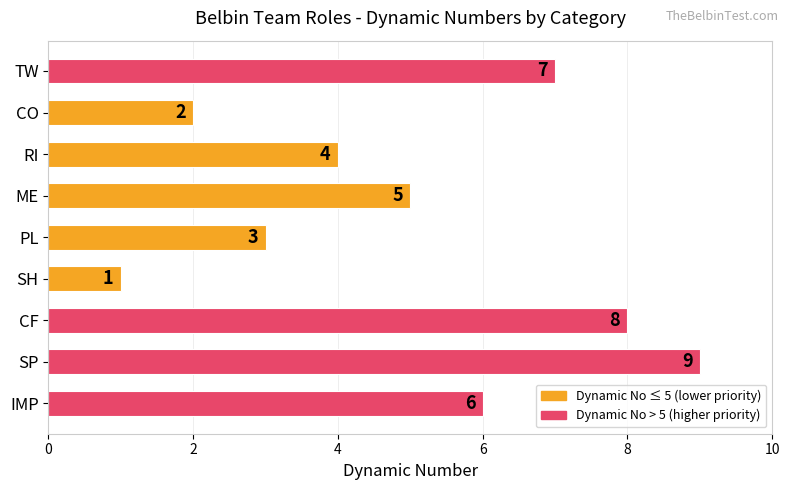

What is the sum of all values?

45